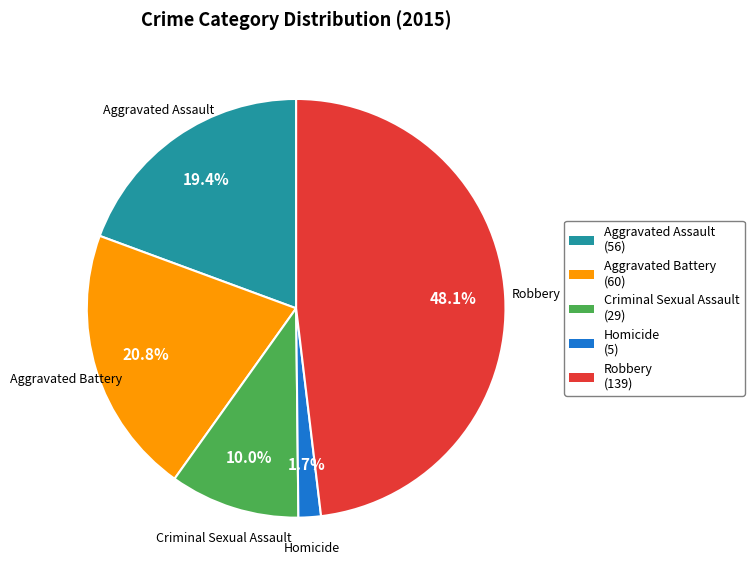

Which category has the biggest portion of the pie?

Robbery